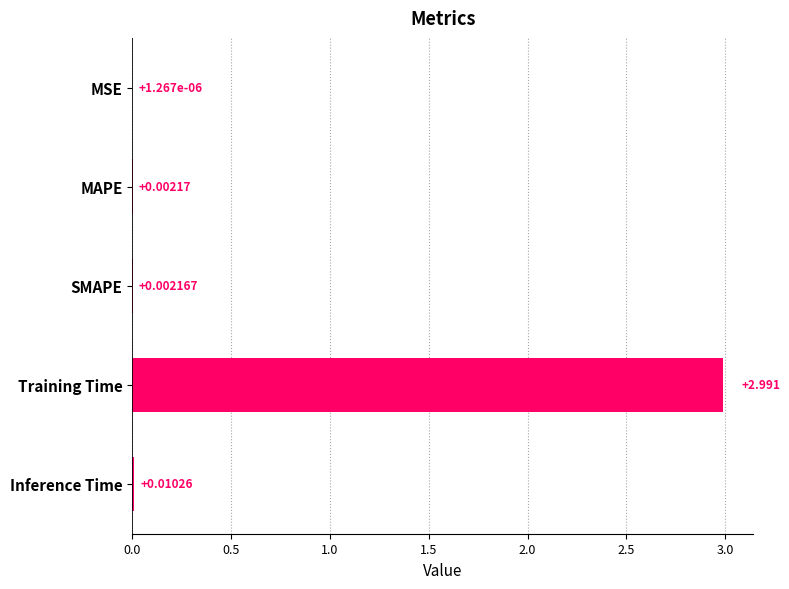

At which label is the value closest to 1?

Inference Time